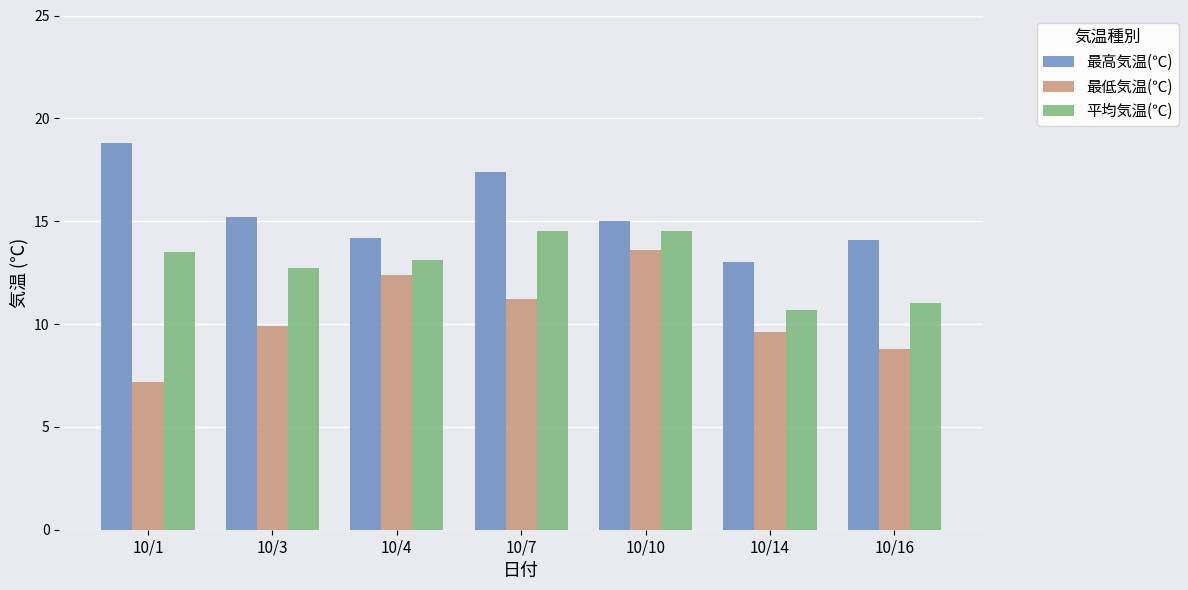

Are the bars grouped side by side (vs. stacked)?

Yes